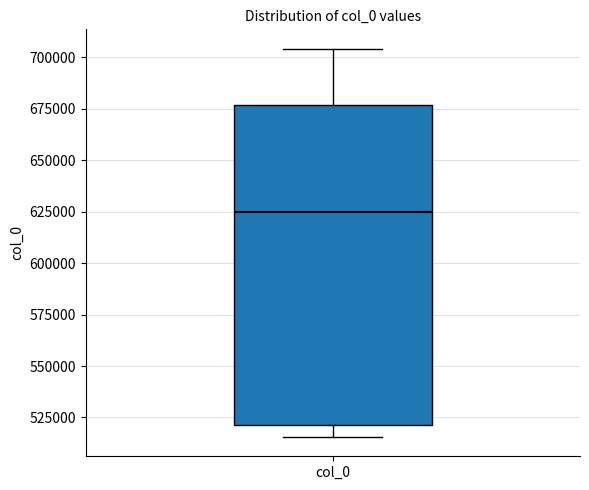

Transcribe this box plot: give where the median line is, the range the box spans, and where the two whiskers end, as read against the y-axis. The values are not printed on the chart, so give them approximately, as read against the axis.

median 625000, box 520000 to 675000, whiskers 515000 to 705000